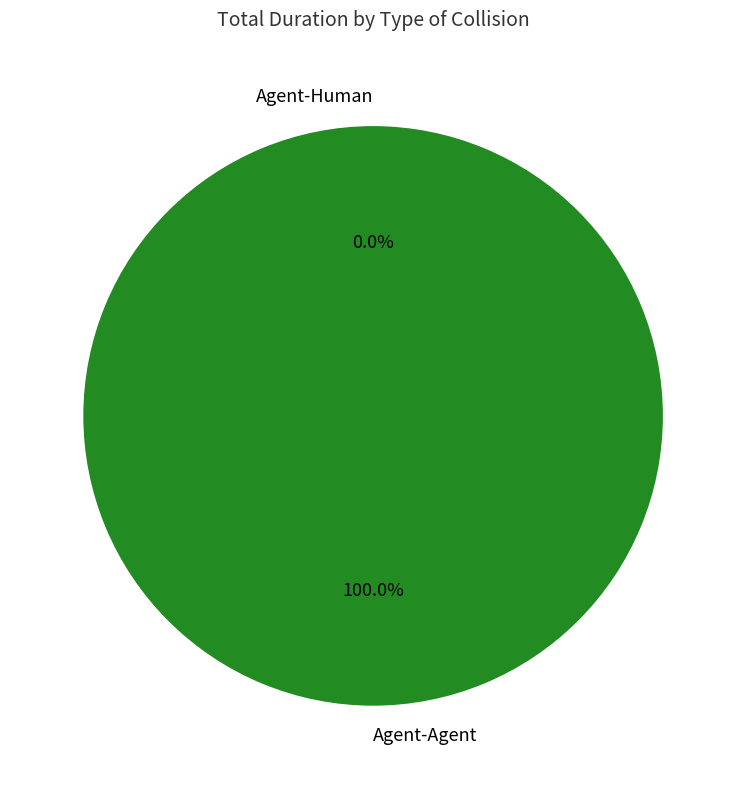

Rank the categories by value from highest to lowest.

Agent-Agent, Agent-Human